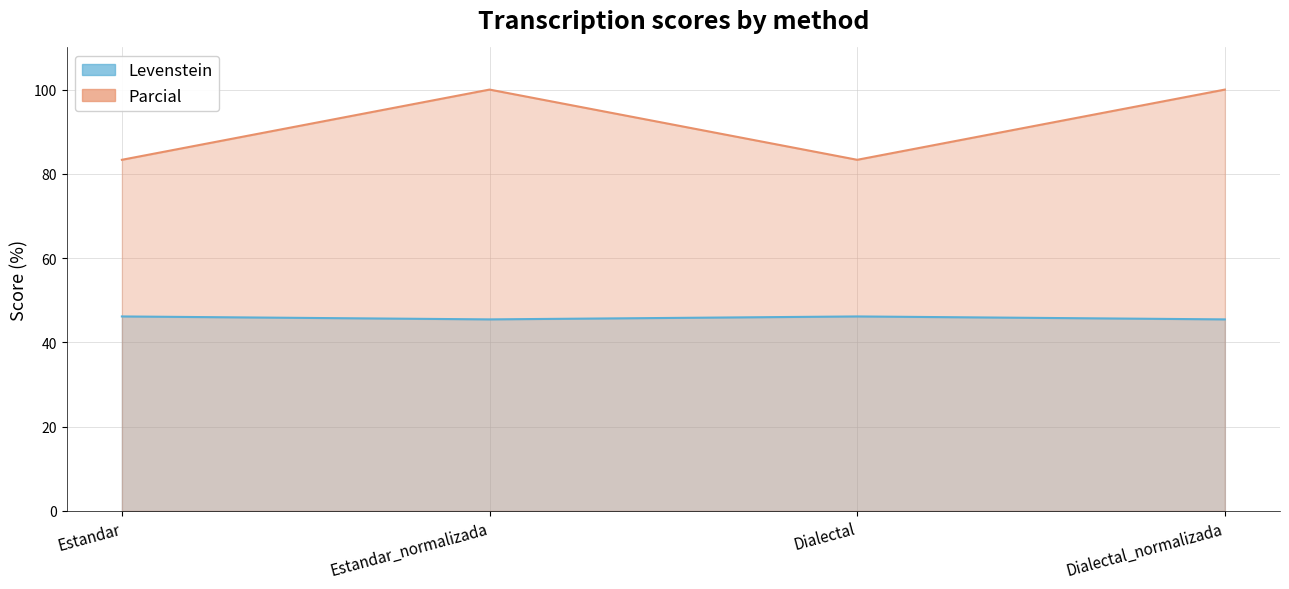

At Dialectal, list the series in order from largest to smallest.

Parcial, Levenstein